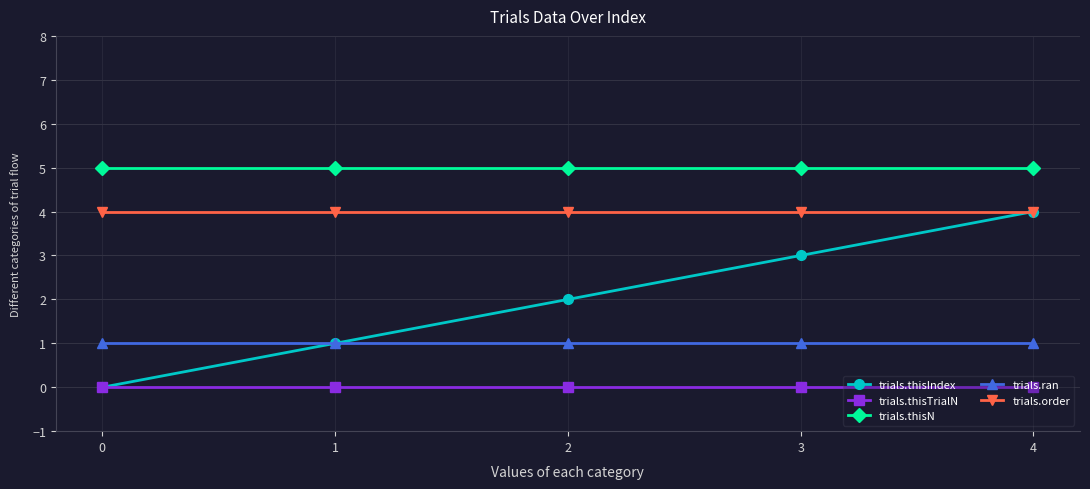

What is the maximum value shown in the chart?

5